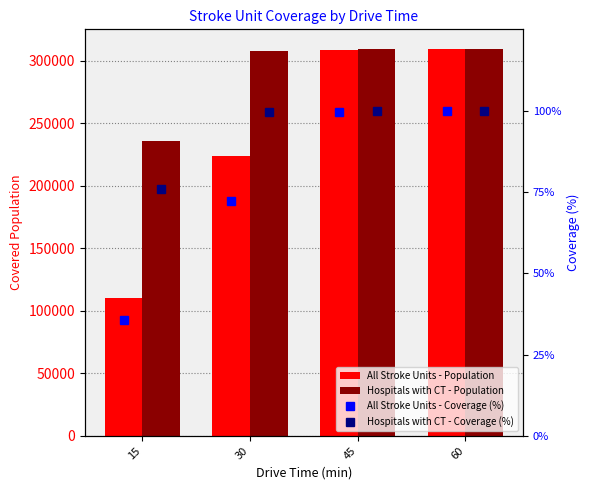

Reading left to right, transcribe all the data shown in this chart.

All Stroke Units - Population: 110347.0	223961.0	308443.0	309473.0
Hospitals with CT - Population: 235369.0	307758.0	309473.0	309473.0
All Stroke Units - Coverage (%): 35.7	72.4	99.7	100.0
Hospitals with CT - Coverage (%): 76.1	99.5	100.0	100.0